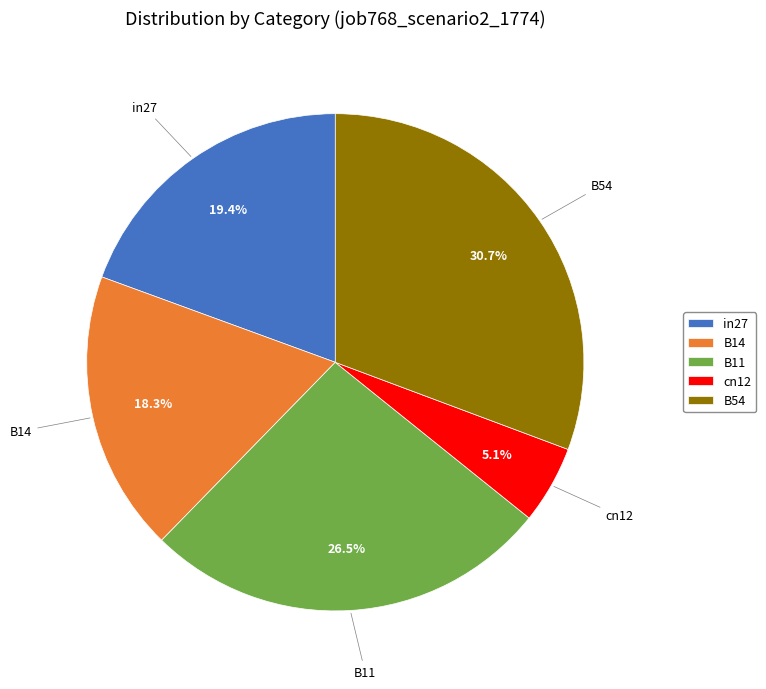

To the nearest percent, what percentage of the pie is B14?

18%